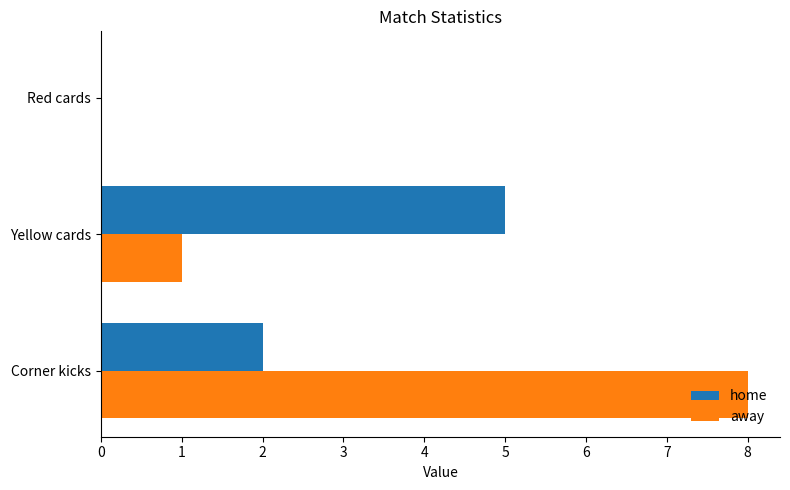

What are all the series names shown in the legend?

home, away